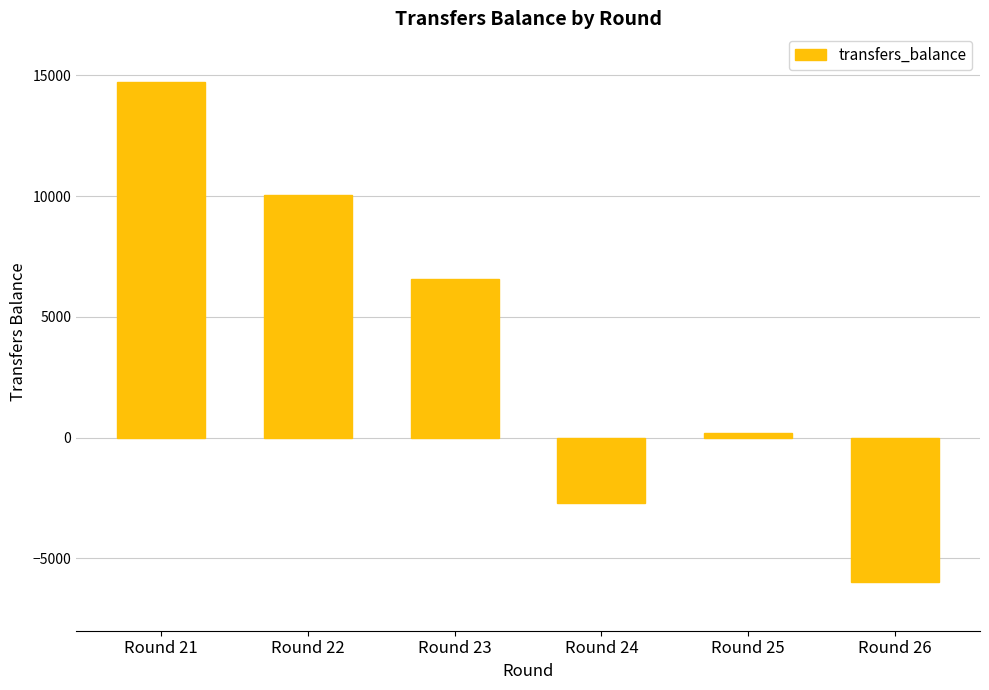

At which label is the value closest to 4369?

Round 23